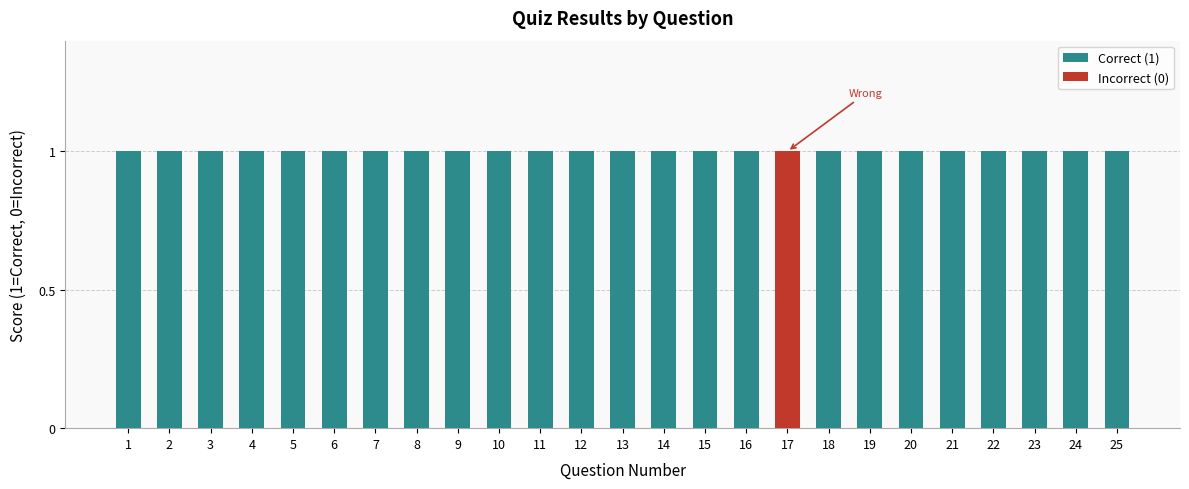

Is it true that Correct (1) equals 0 at 17?

True